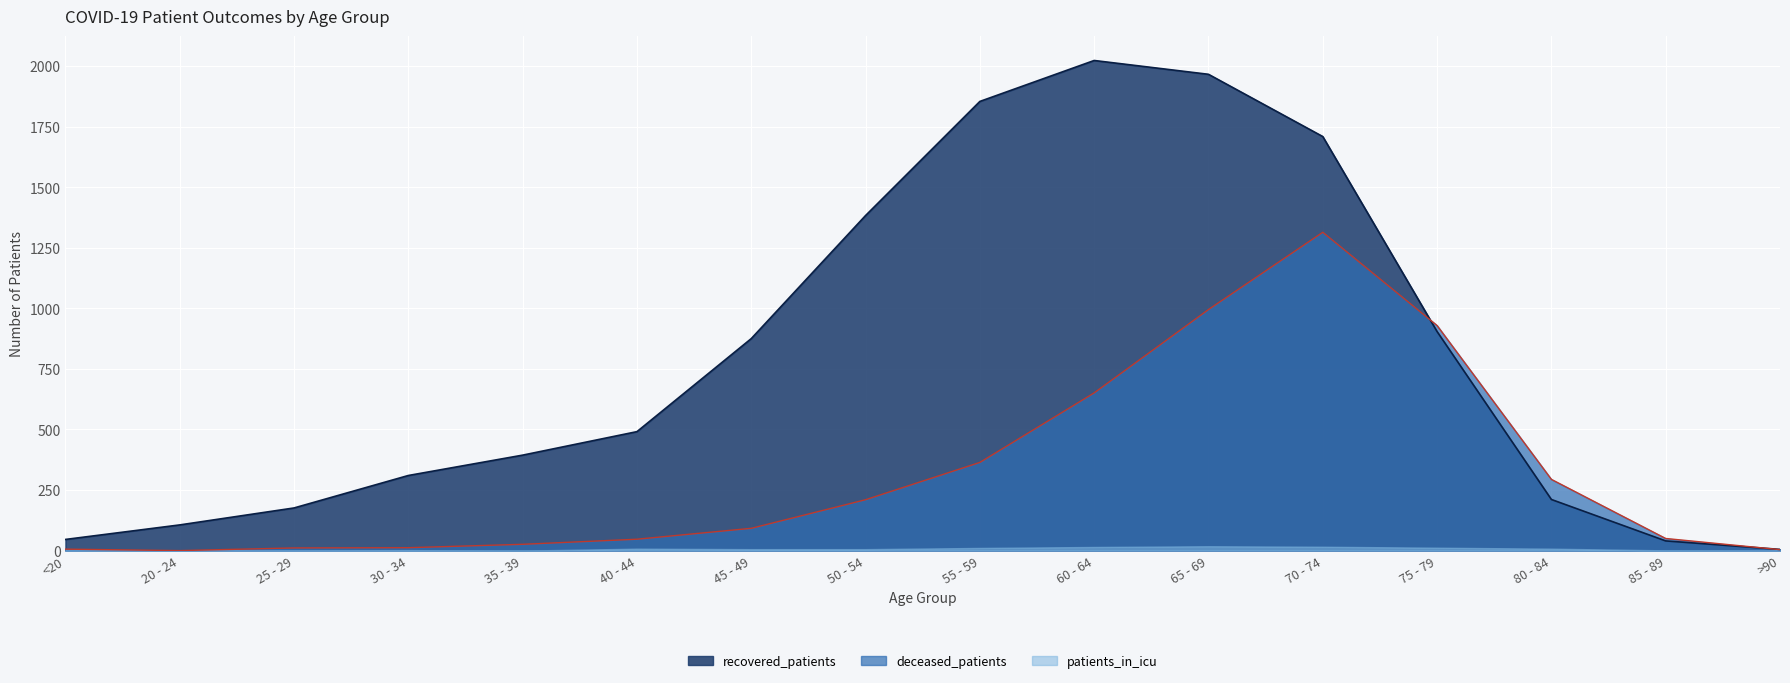

The deceased_patients series shows 39 at 45 - 49. True or false?

False